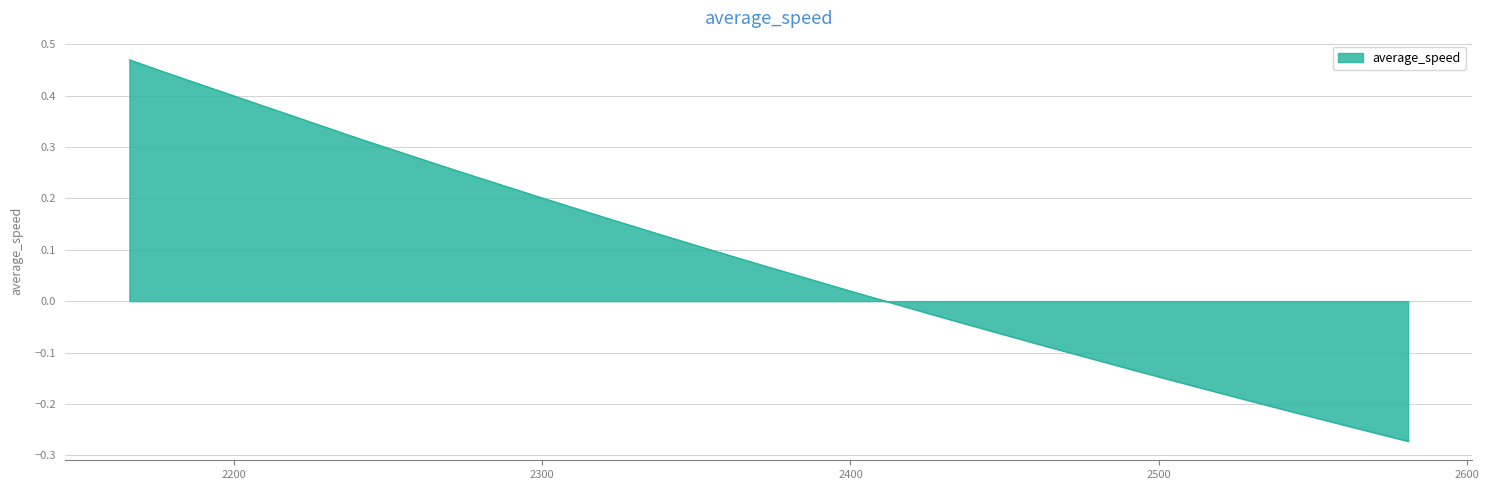

Where is the data nearest to the value 0?

2401